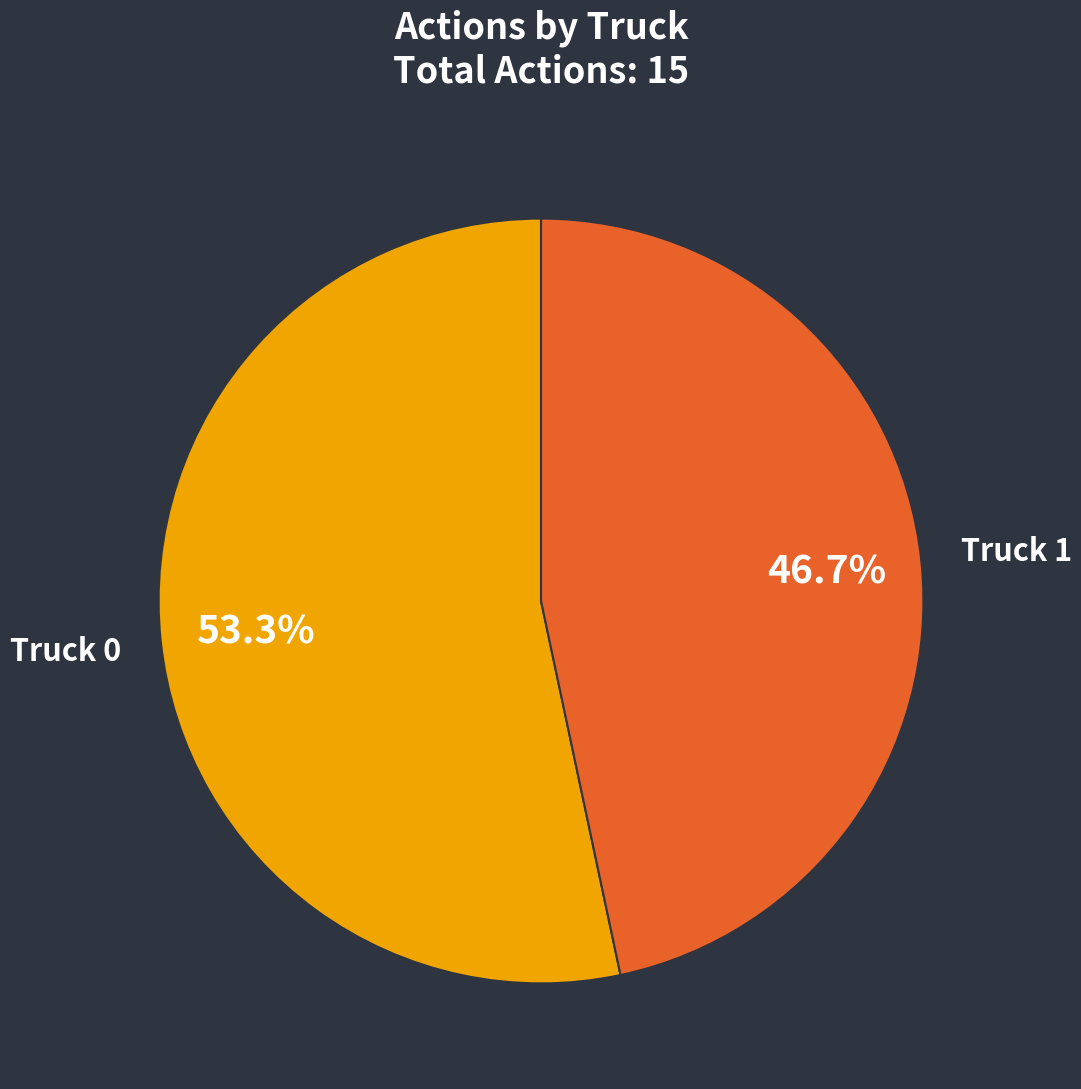

What is the smallest slice in the pie chart?

Truck 1